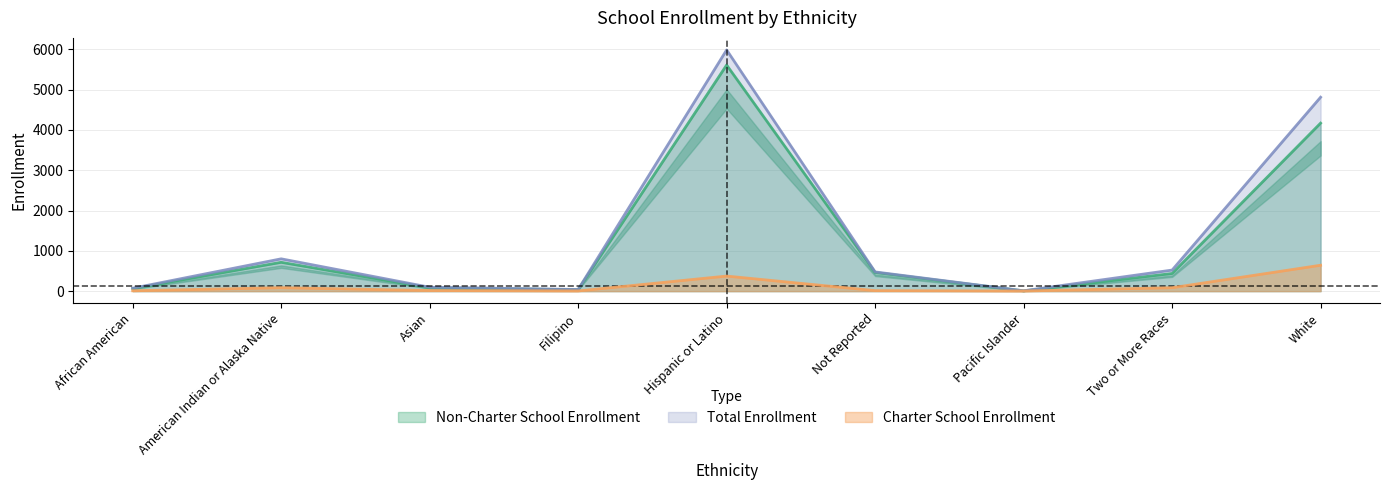

What are all the series names shown in the legend?

Non-Charter School Enrollment, Total Enrollment, Charter School Enrollment